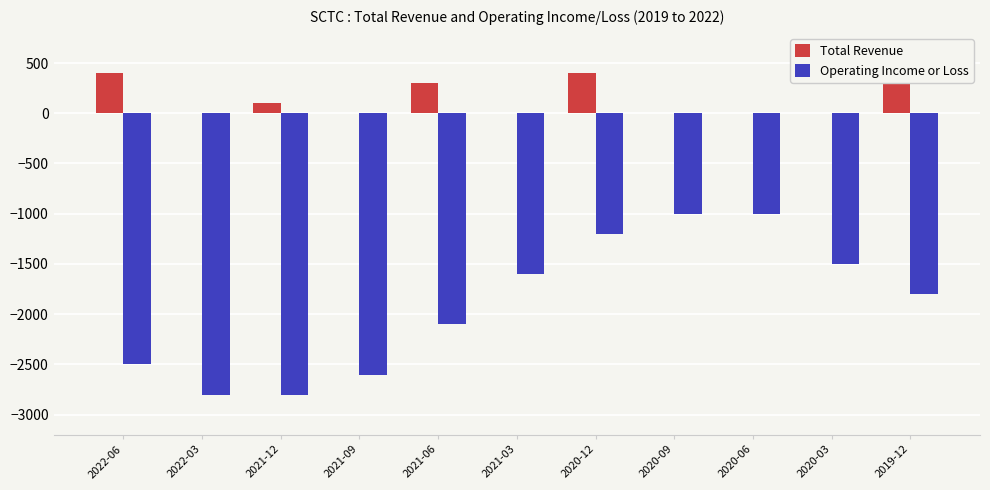

How many series are shown in this chart?

2